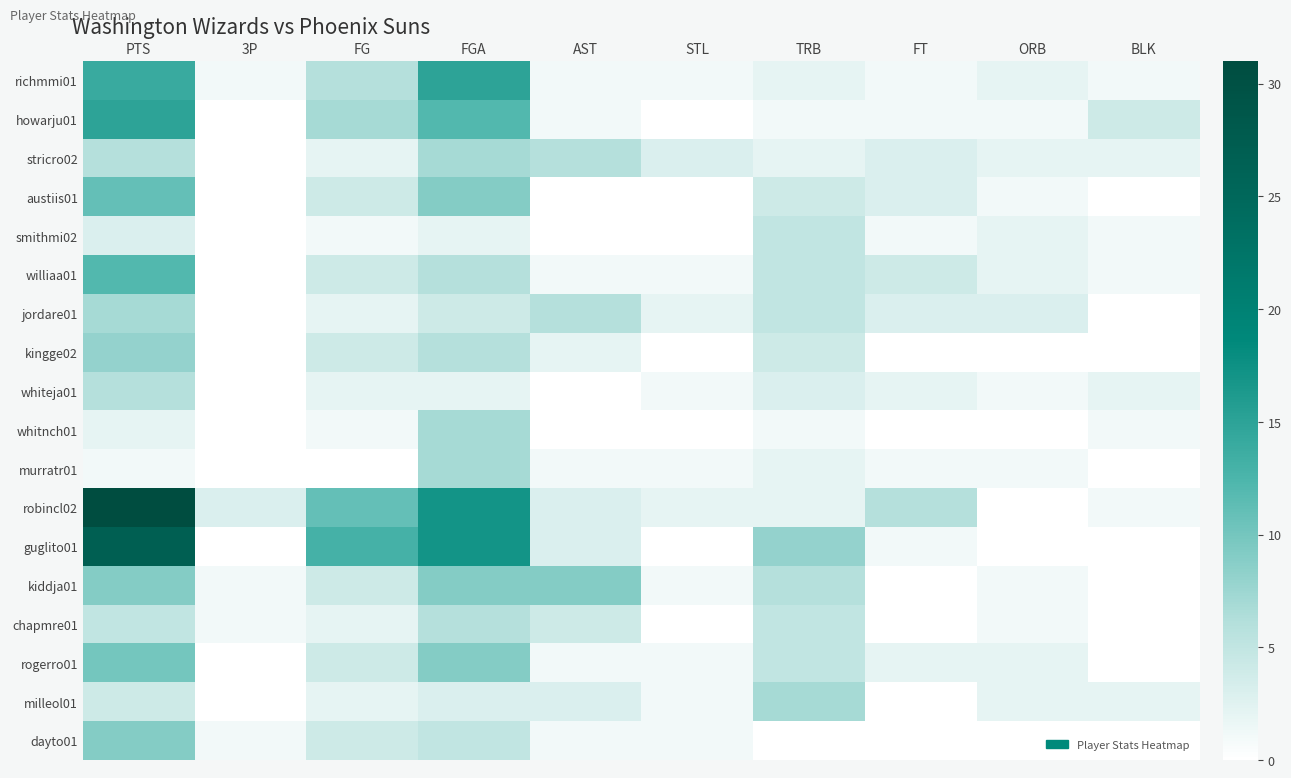

Which series has the widest spread of values?

robincl02